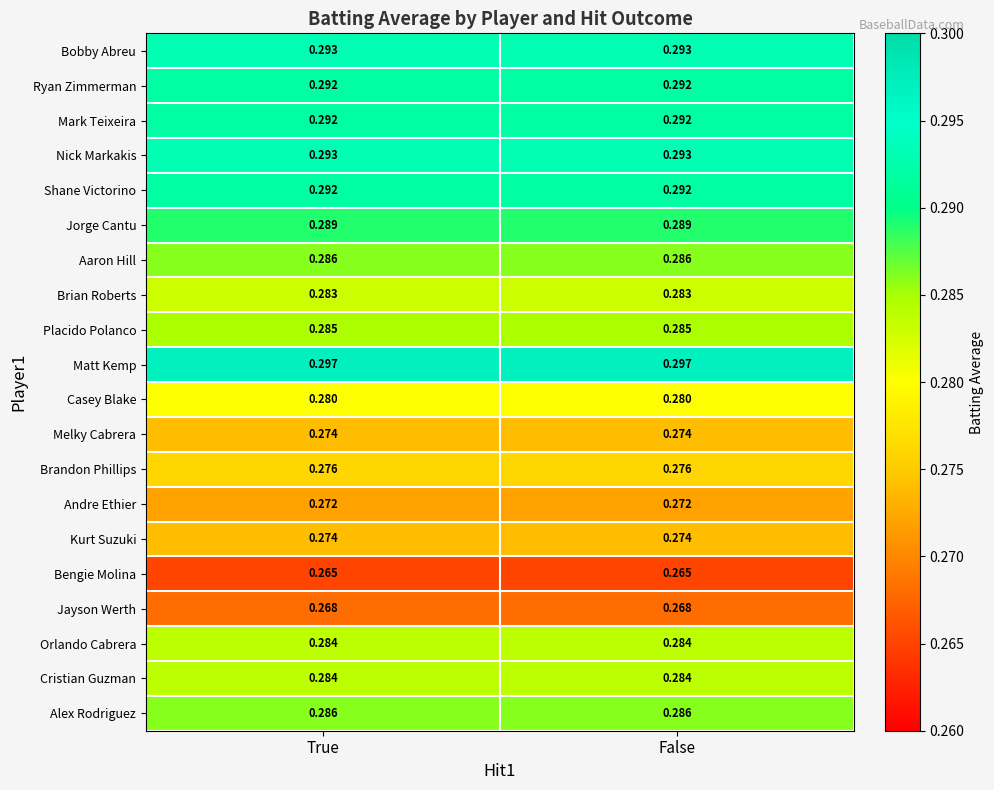

Which series has the largest total across all categories?

Matt Kemp